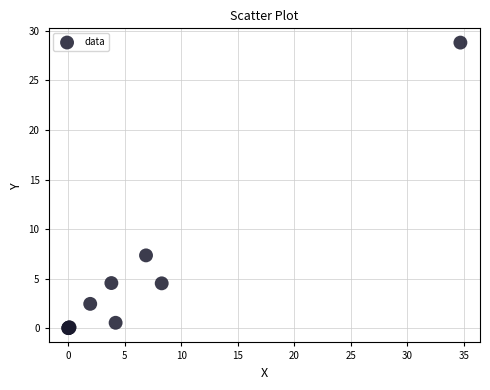

What Y value in the scatter plot is closest to 14?

7.4